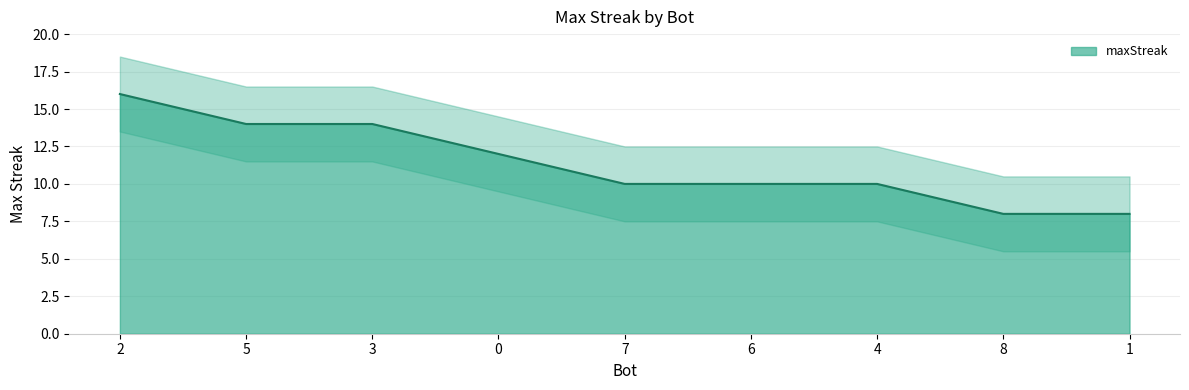

What is the approximate value at 8?

8